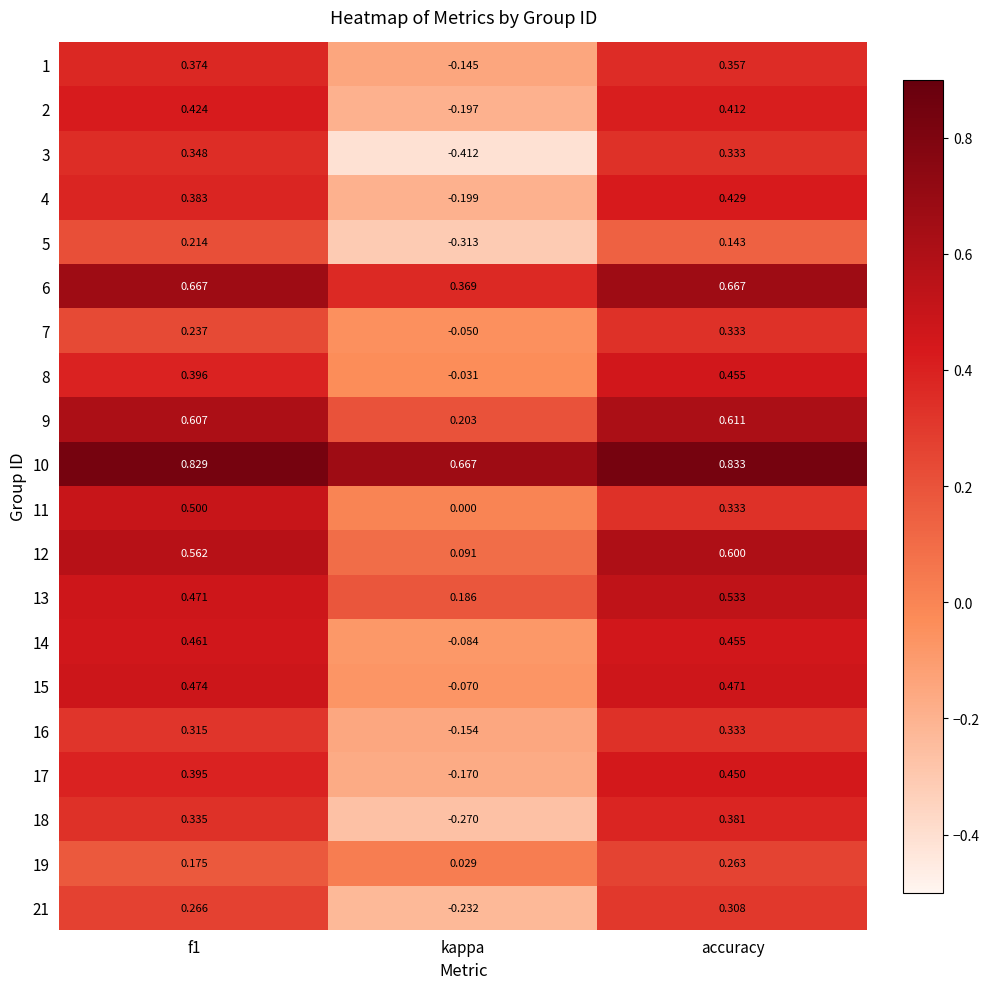

At which label is 10 closest to 0?

kappa